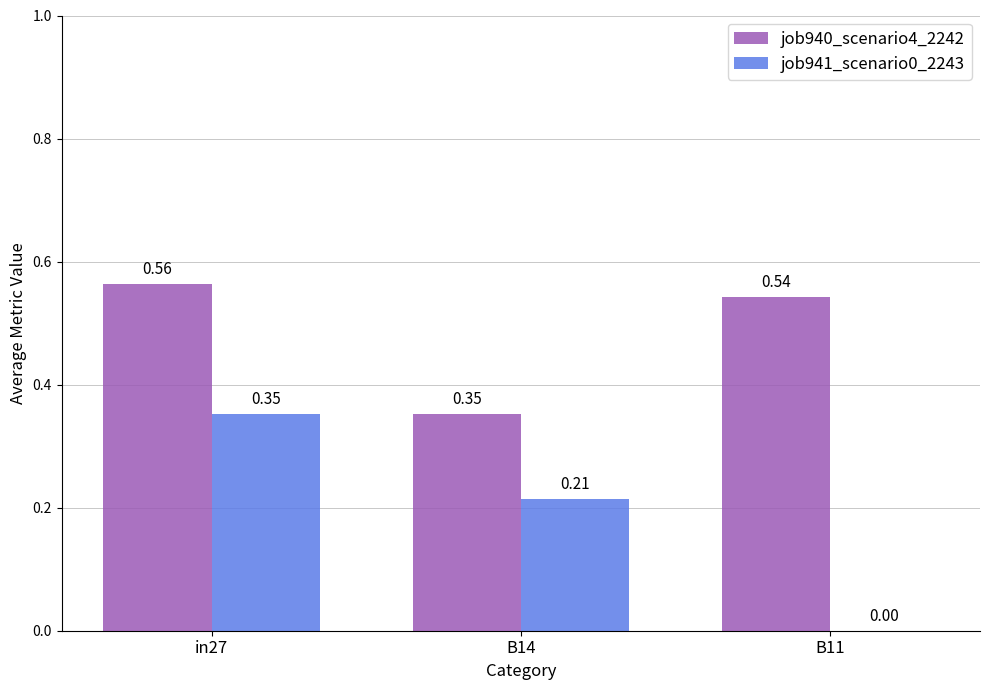

Which series has the largest range (max minus min)?

job941_scenario0_2243